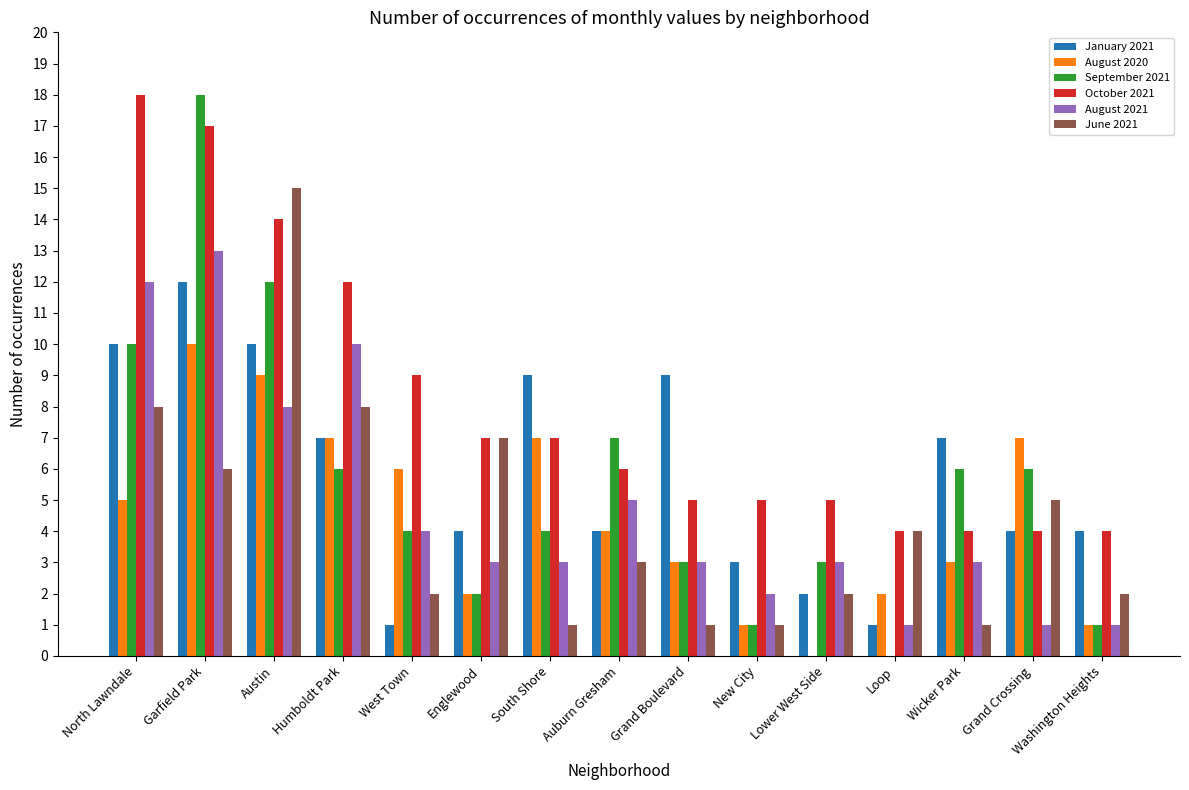

Which category has the highest value in the August 2020 series?

Garfield Park